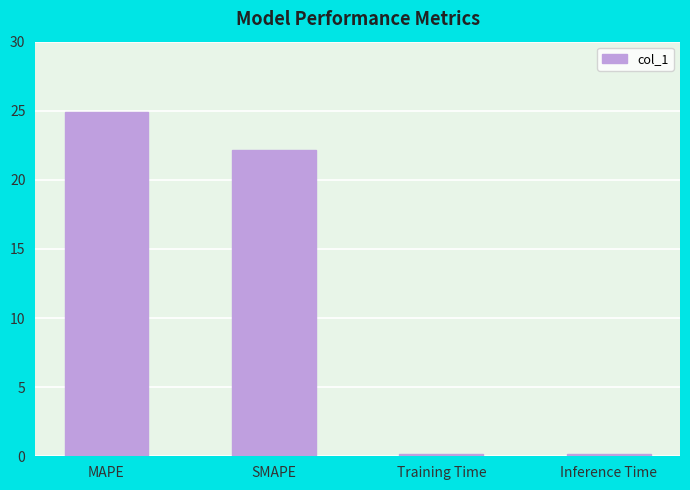

What is the approximate value at SMAPE?

22.1